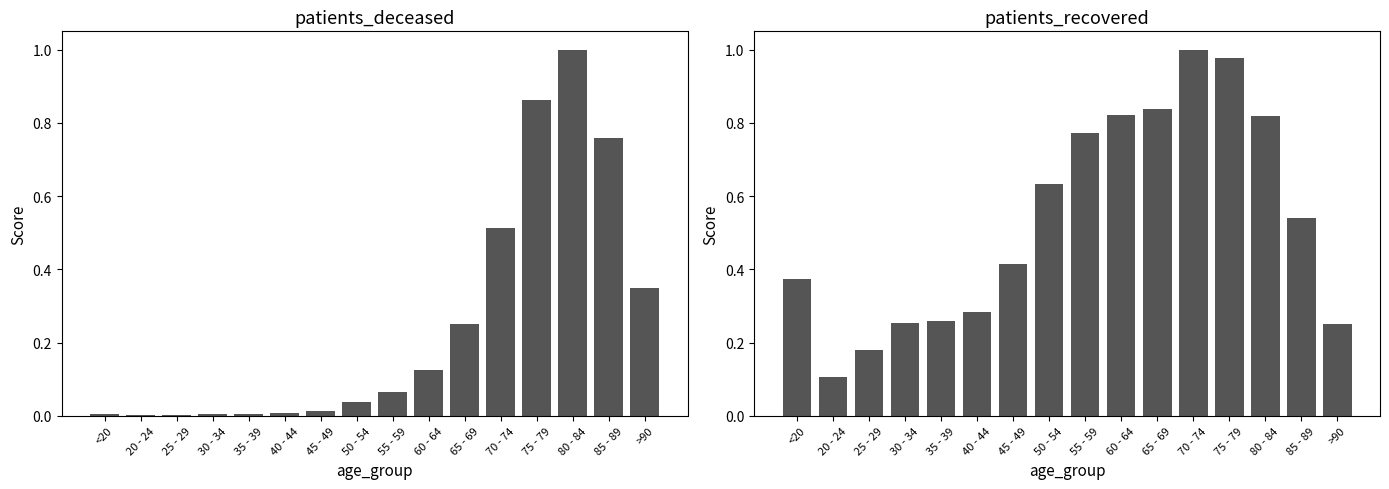

Which series has the widest spread of values?

patients_deceased